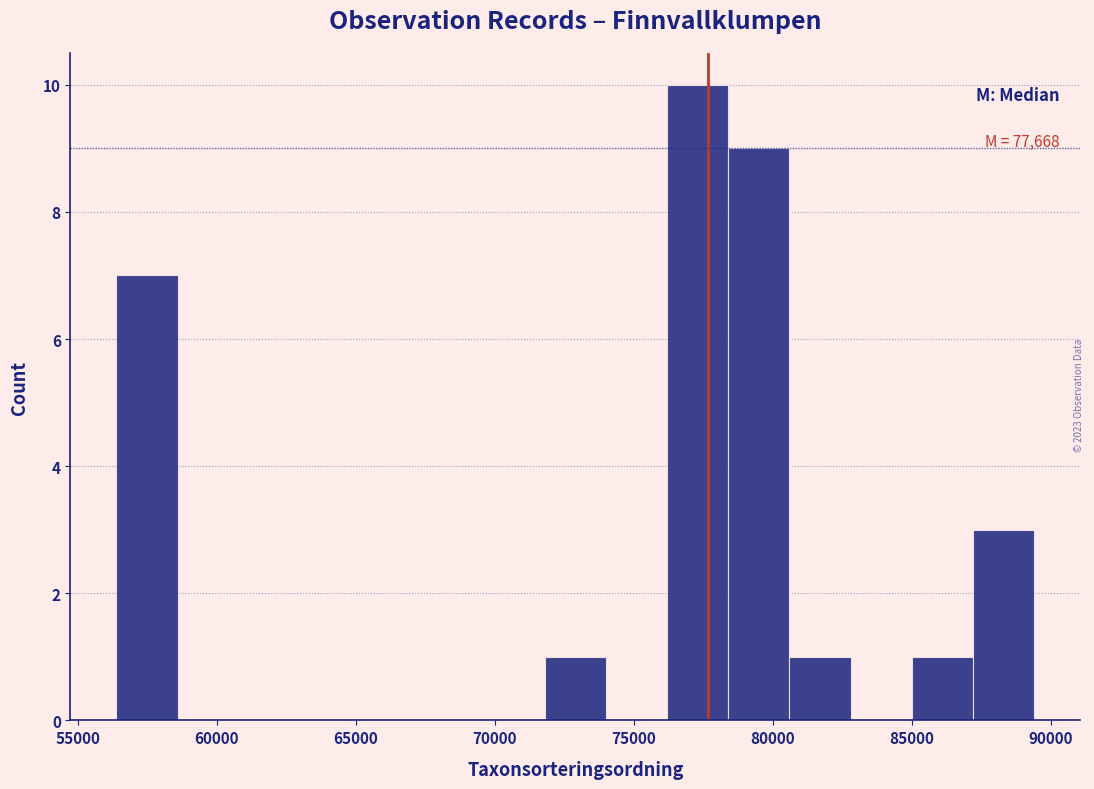

Which range on the x-axis has the tallest bar?

76000 to 78500